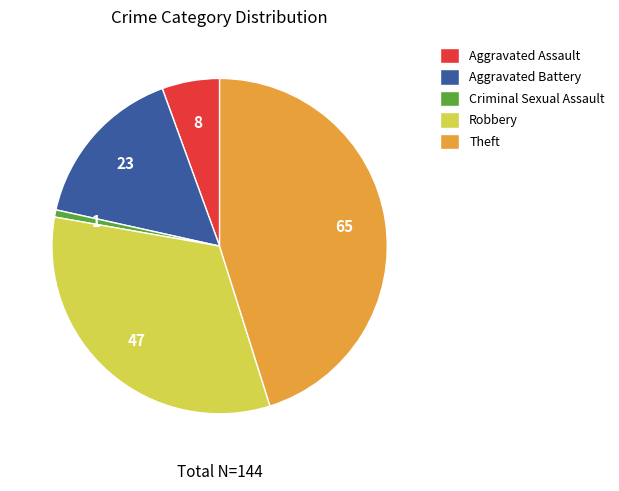

Which slice is the largest?

Theft